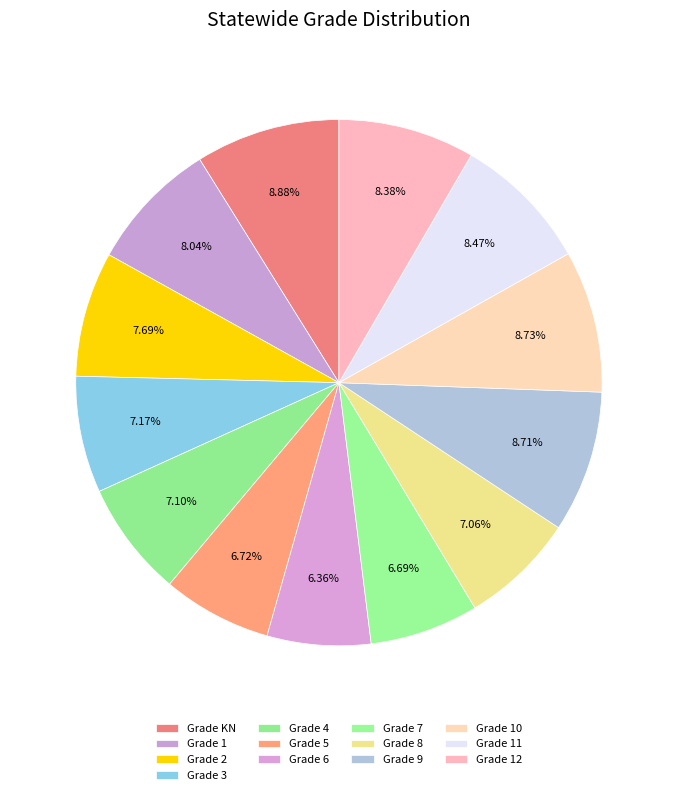

How many slices are in this pie chart?

13